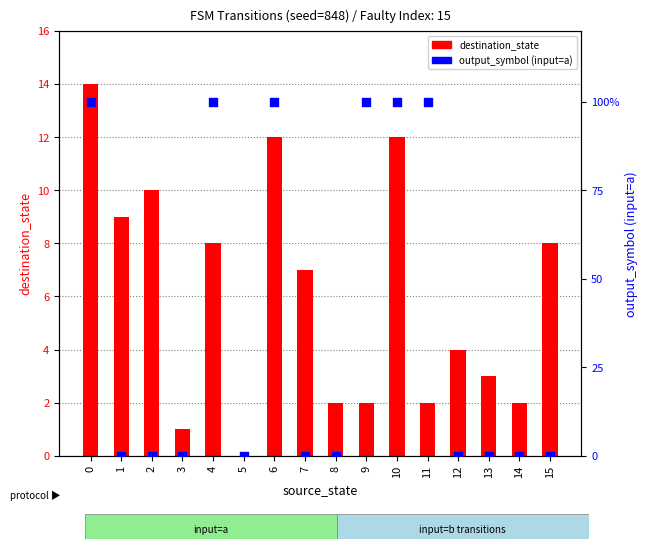

What is the total value across all series at 4?

9